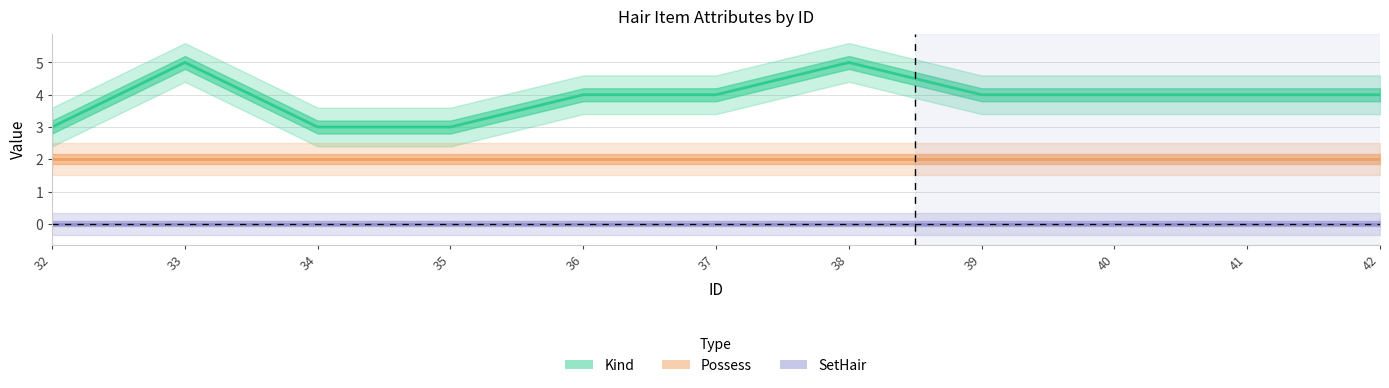

True or false: SetHair and Possess intersect in this chart.

False